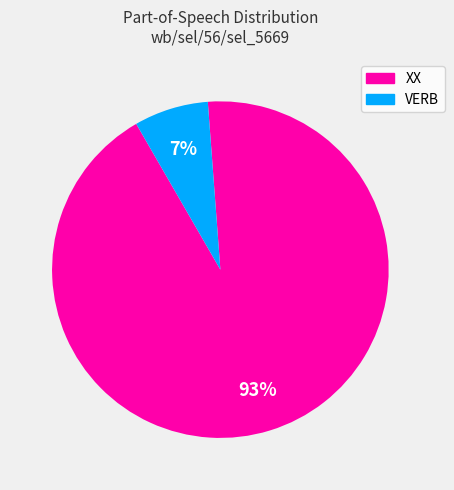

Which slice is the largest?

XX